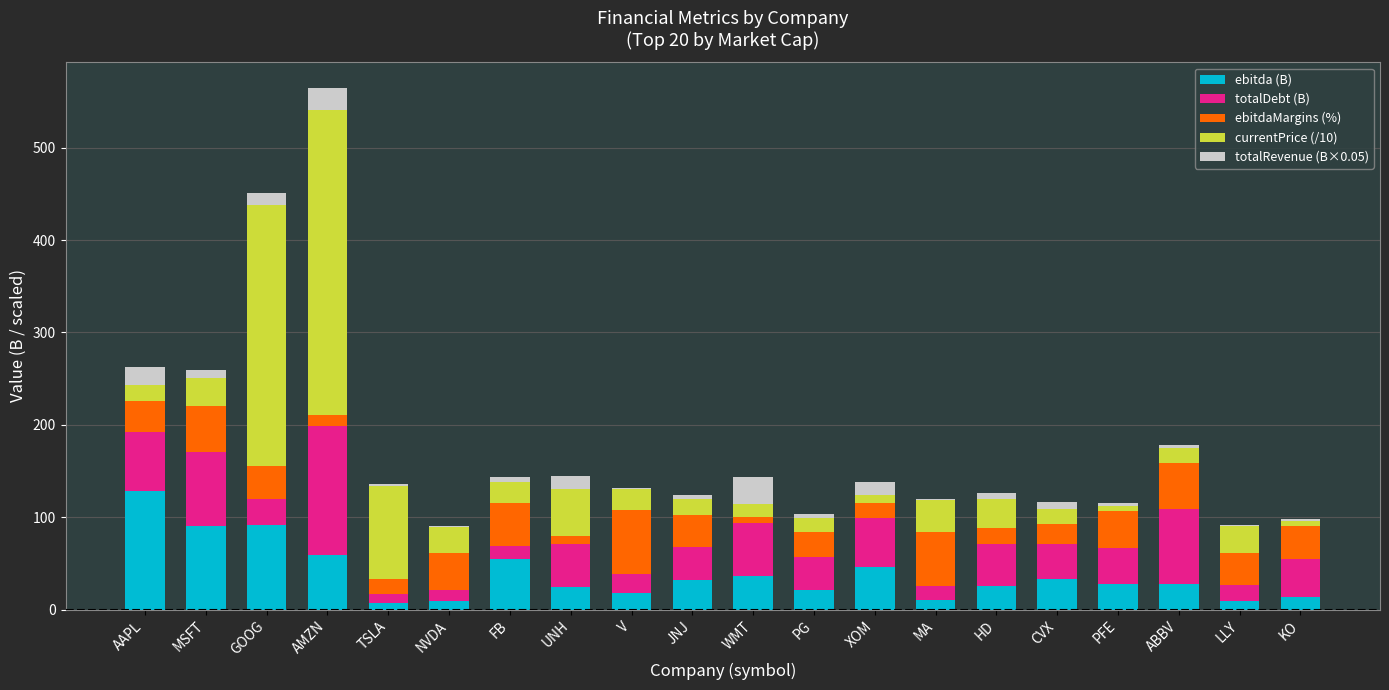

What are all the series names shown in the legend?

ebitda (B), totalDebt (B), ebitdaMargins (%), currentPrice (/10), totalRevenue (B×0.05)